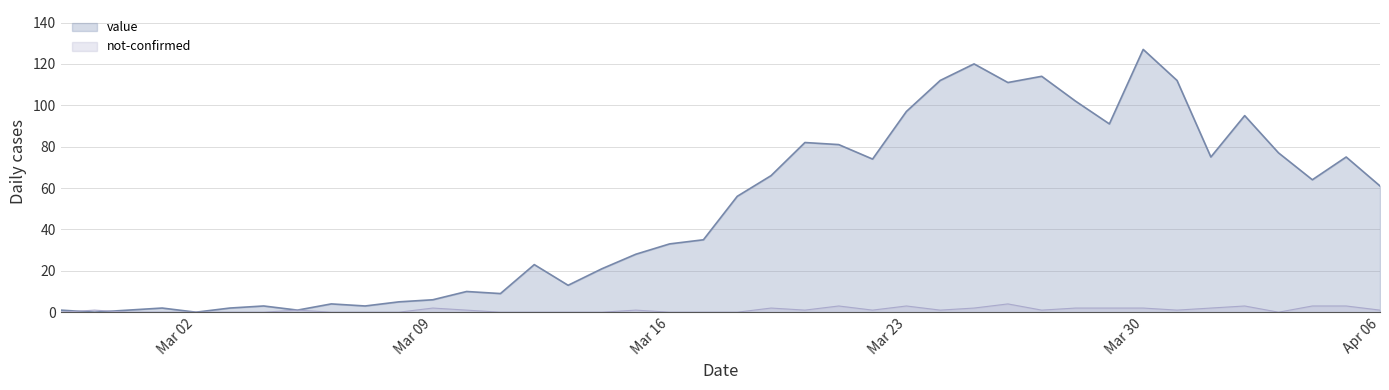

What is the sum of the not-confirmed values at 2020-03-11 and 2020-04-04?

3